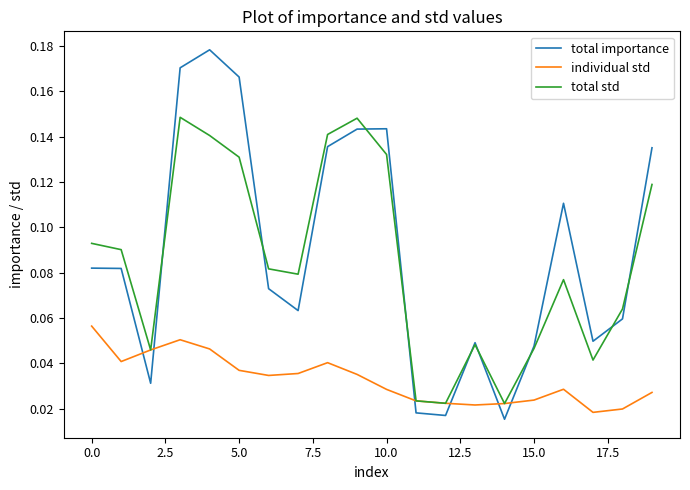

Rank the series by their maximum value, from highest to lowest.

total importance, total std, individual std